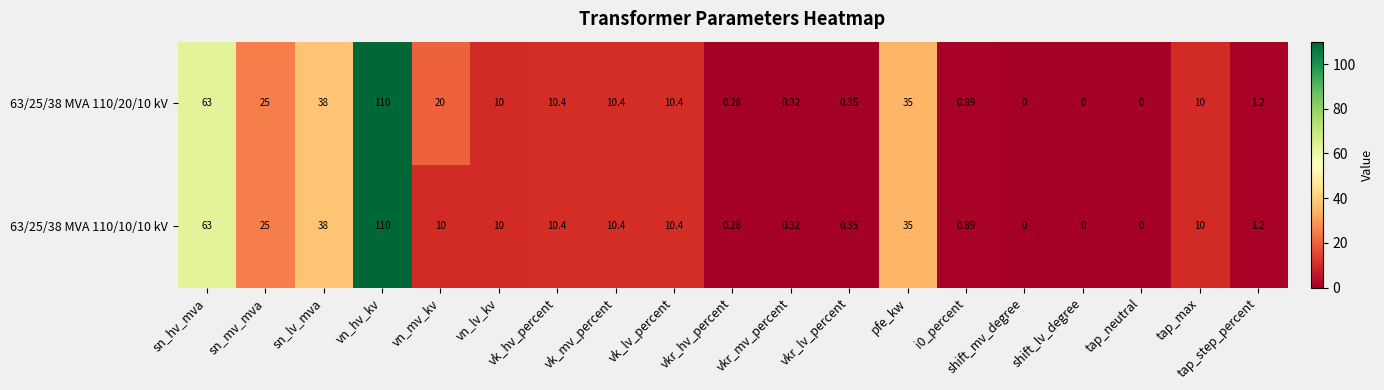

Is the value of 63/25/38 MVA 110/10/10 kV at vkr_hv_percent greater than the value of 63/25/38 MVA 110/20/10 kV at shift_mv_degree?

Yes